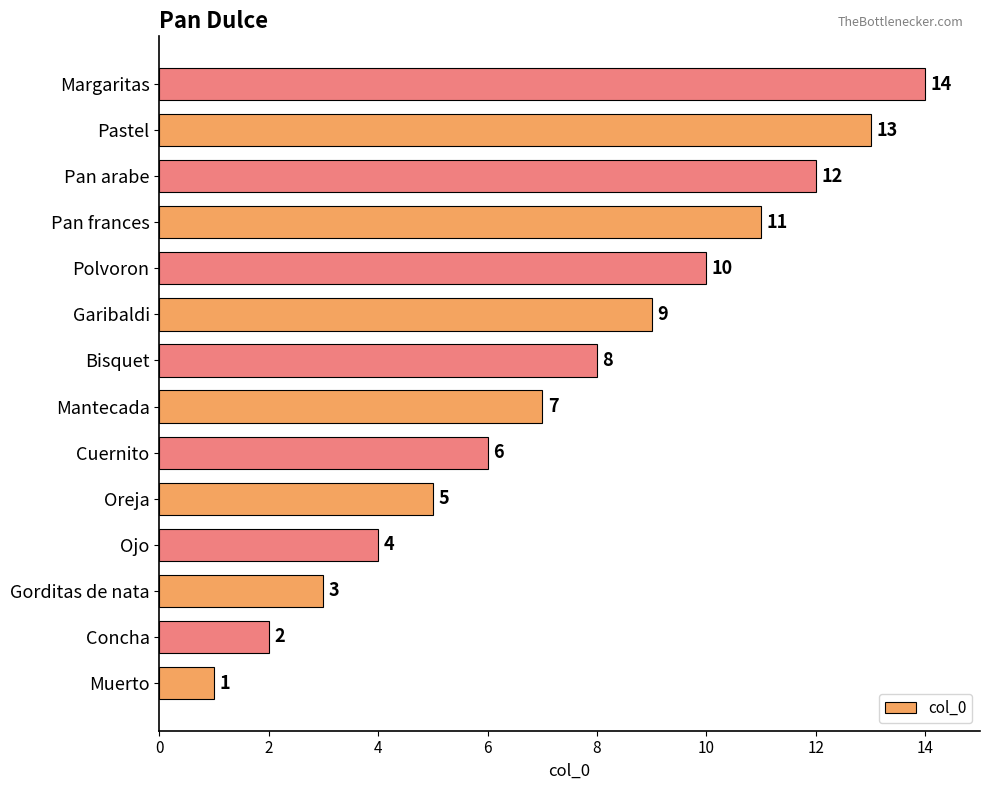

At which category does the chart reach its peak across all series?

Margaritas